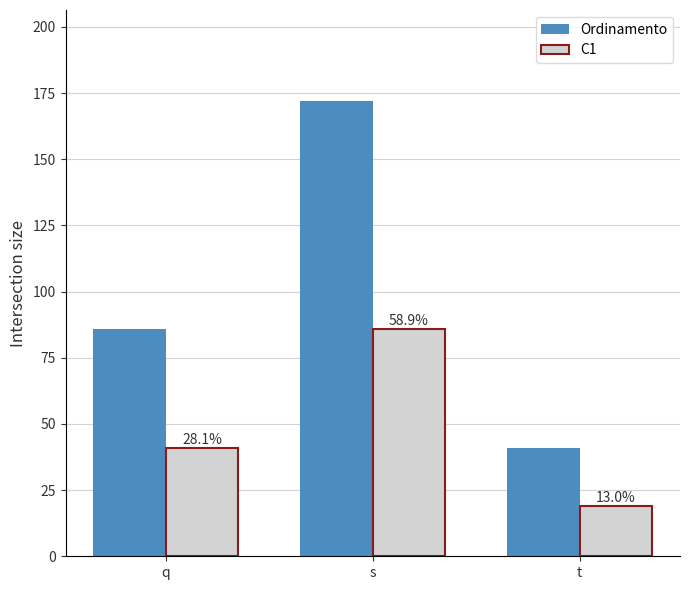

At t, list the series in order from largest to smallest.

Ordinamento, C1